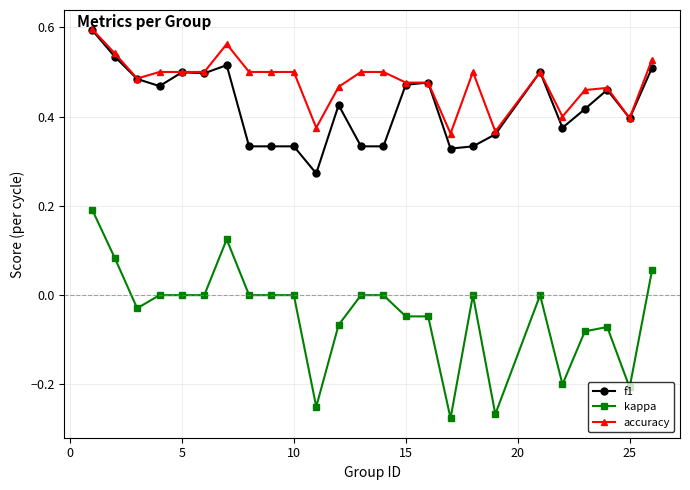

True or false: f1 and kappa intersect in this chart.

False